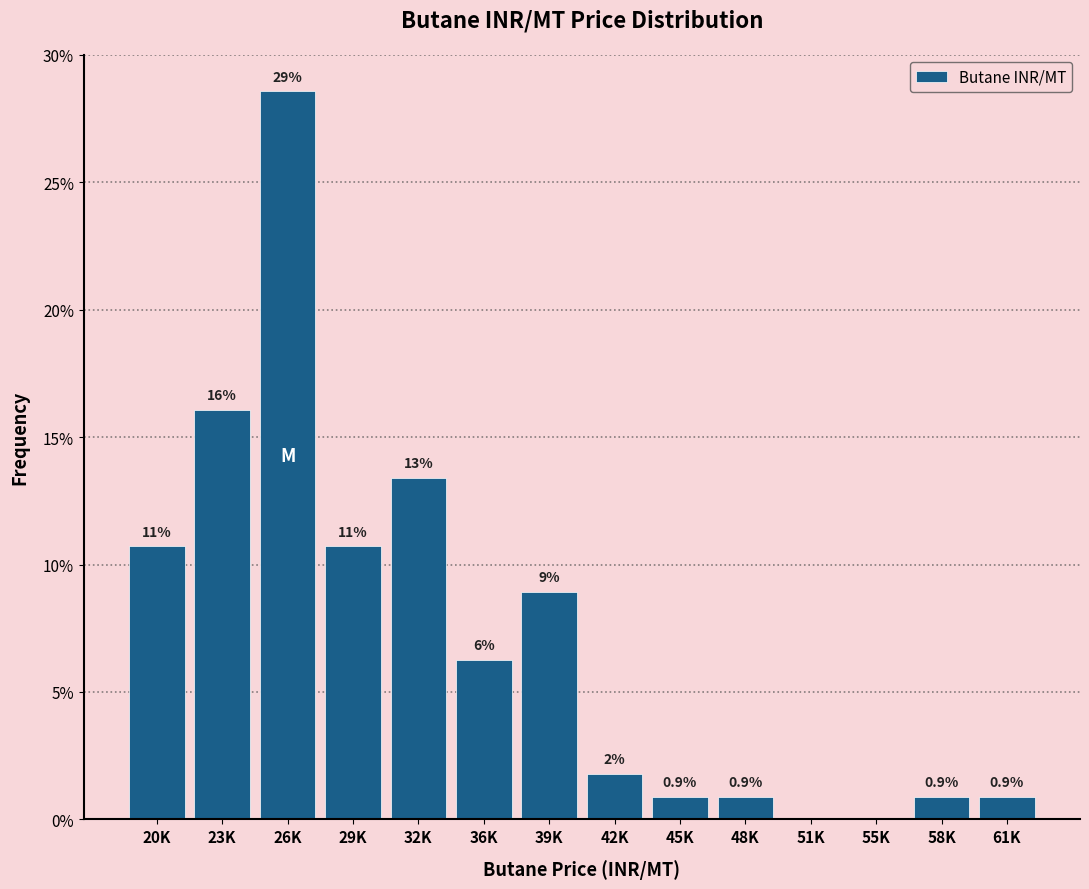

Are the bars horizontal?

No